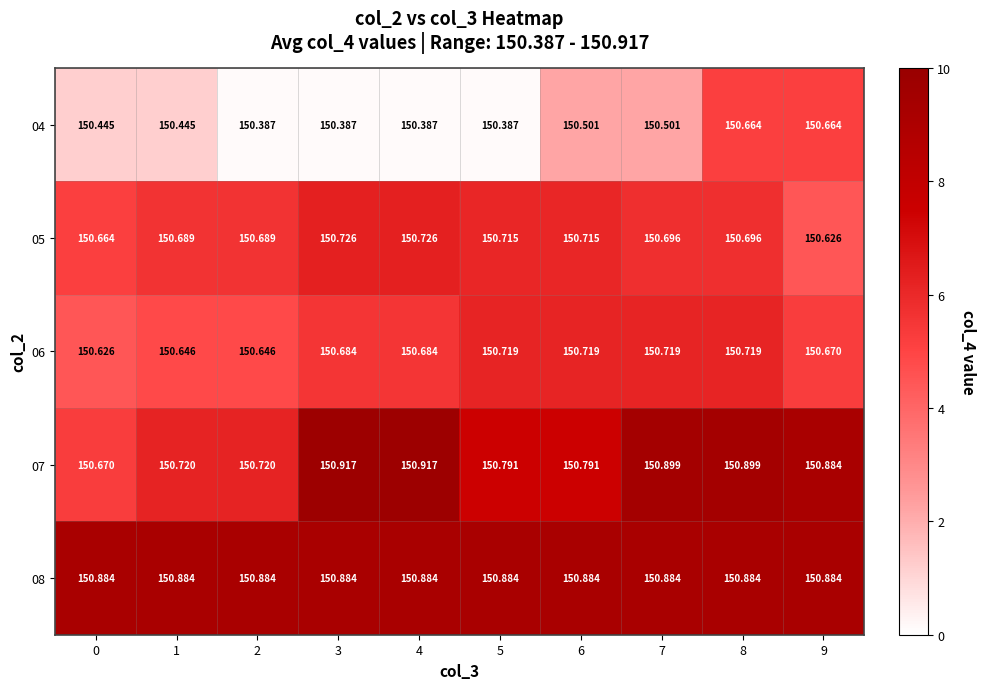

Is the value of 04 at 5 greater than the value of 05 at 0?

No